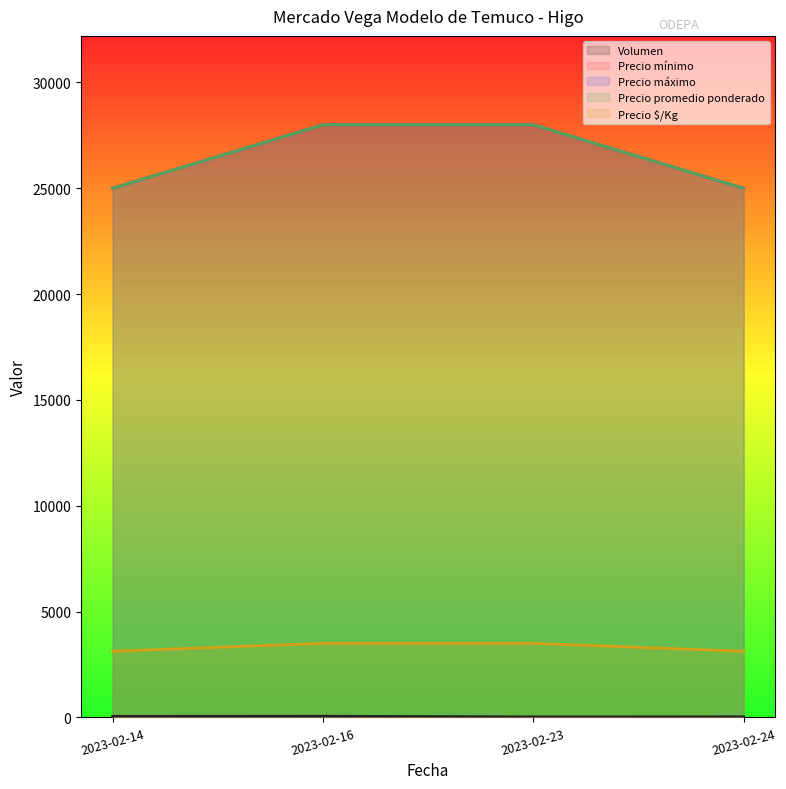

What is the total value across all series at 2023-02-23?

87525